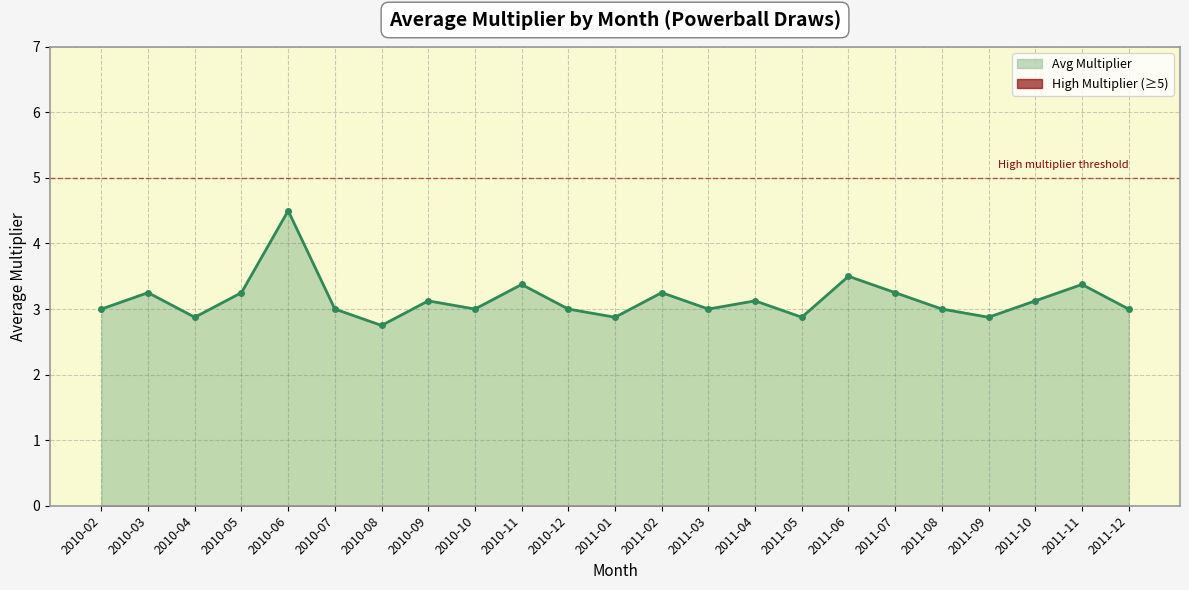

What is the label of the 21st point from the right?

2010-04